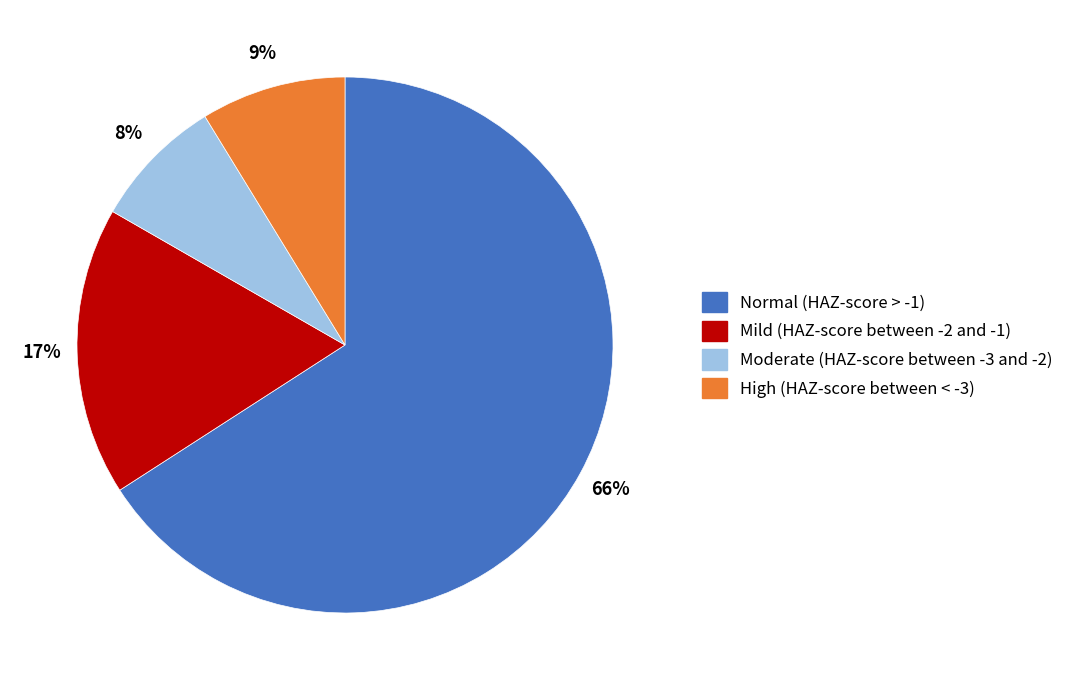

To the nearest percent, what is the combined percentage of Mild (HAZ-score between -2 and -1) and Normal (HAZ-score > -1)?

83%